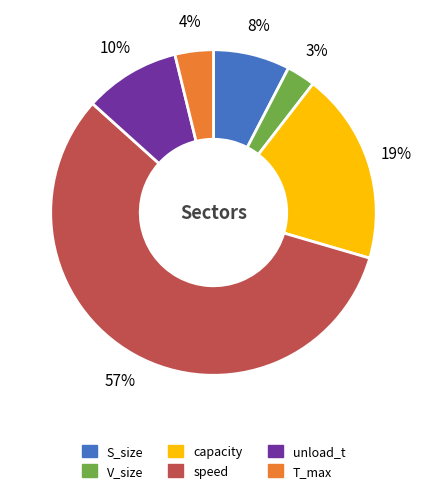

To the nearest percent, what is the combined percentage of T_max and V_size?

7%